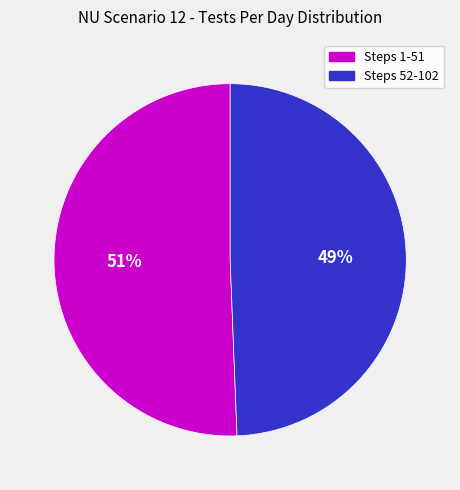

To the nearest percent, what is the average slice percentage?

50%